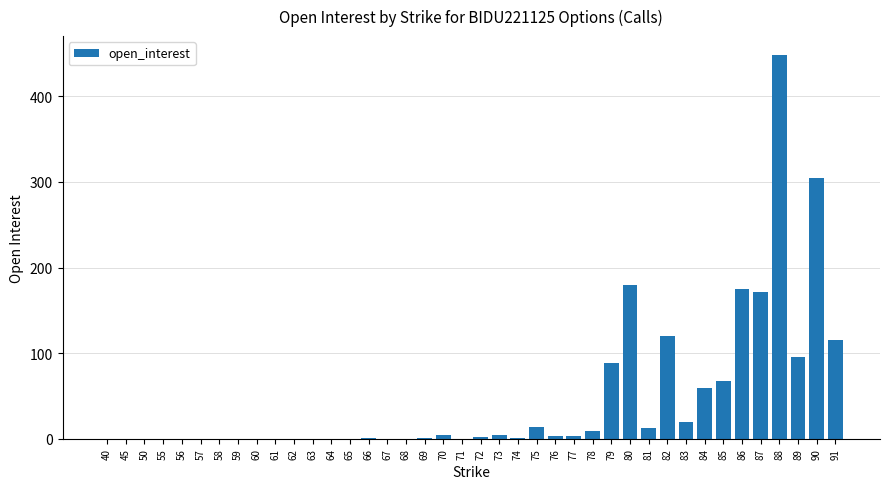

Are the bars horizontal?

No